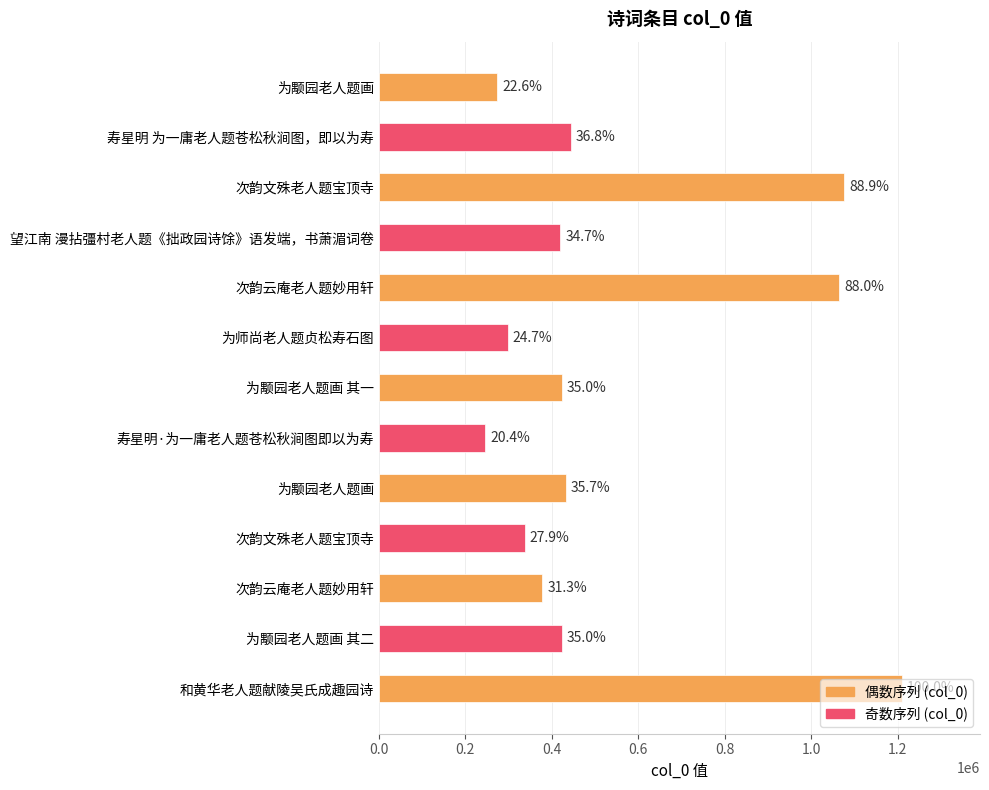

At which category does the chart reach its peak across all series?

和黄华老人题献陵吴氏成趣园诗